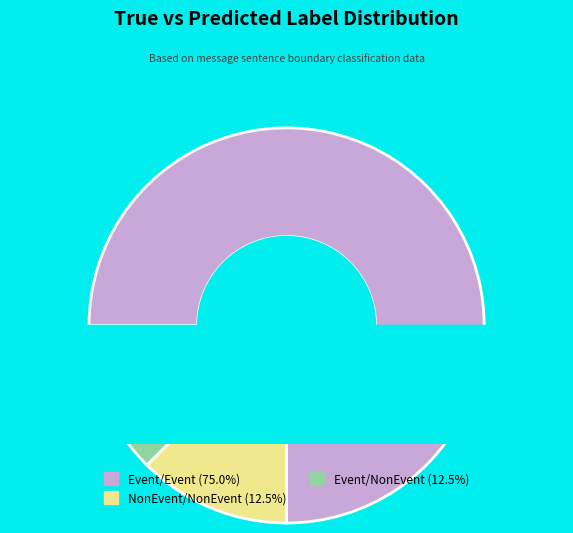

Which category accounts for the majority?

Event/Event